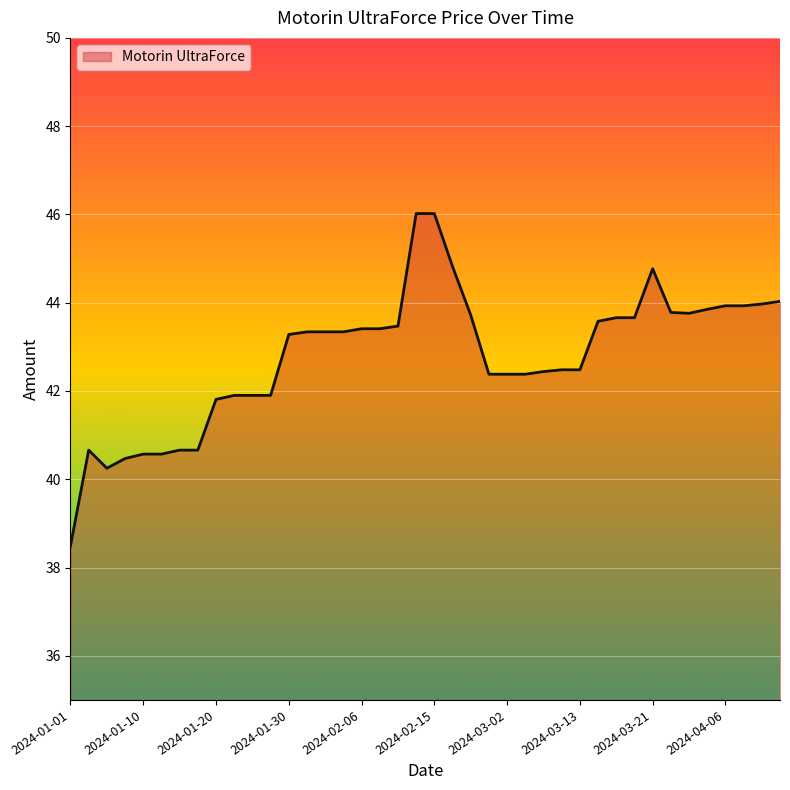

What is the maximum value shown in the chart?

46.0